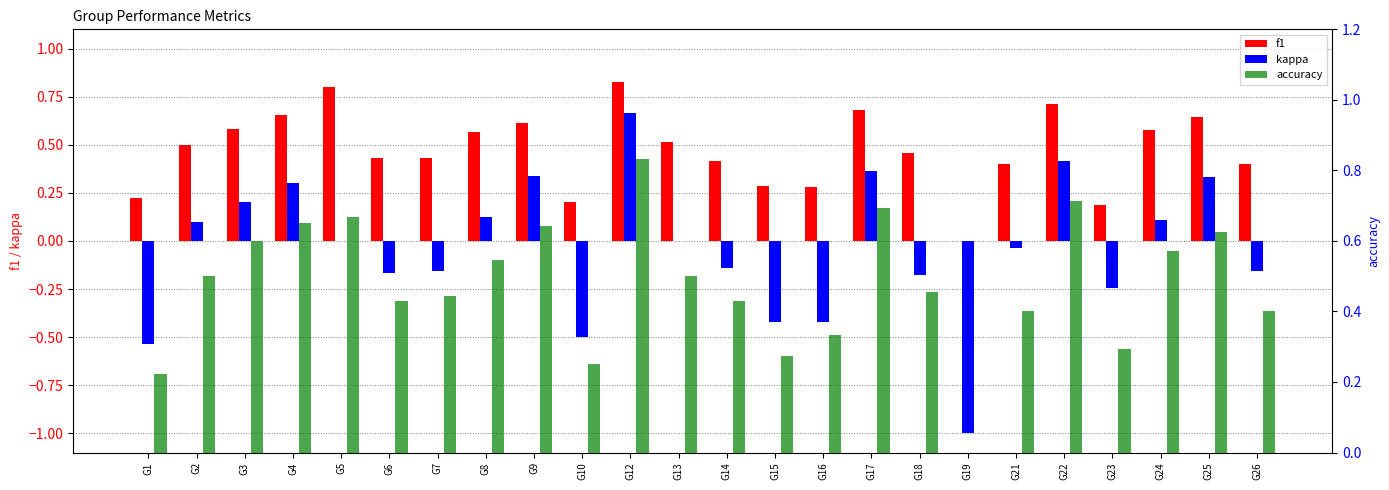

Count the number of data series in this chart.

3